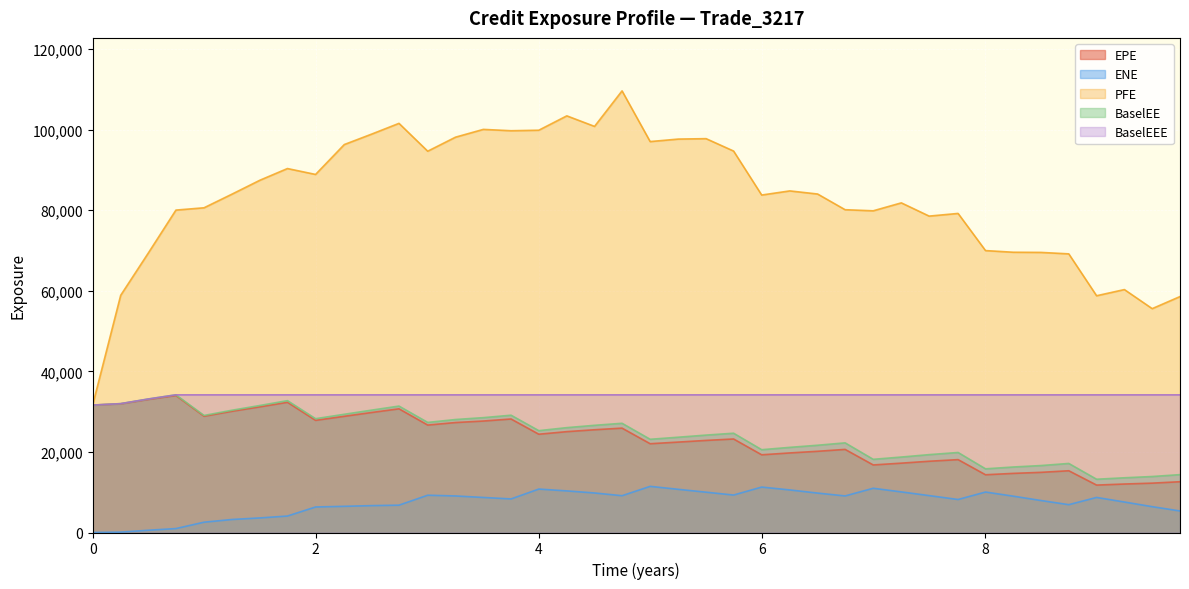

The value of BaselEE at 2023-09-29 is 18727.4. True or false?

True